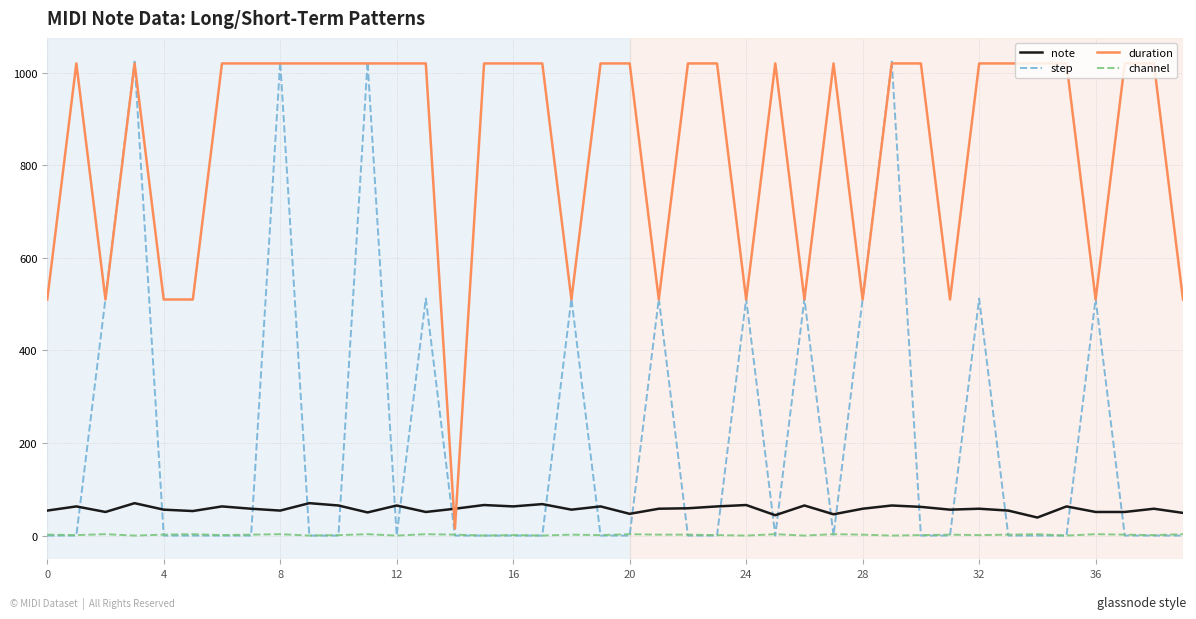

True or false: note and step intersect in this chart.

True